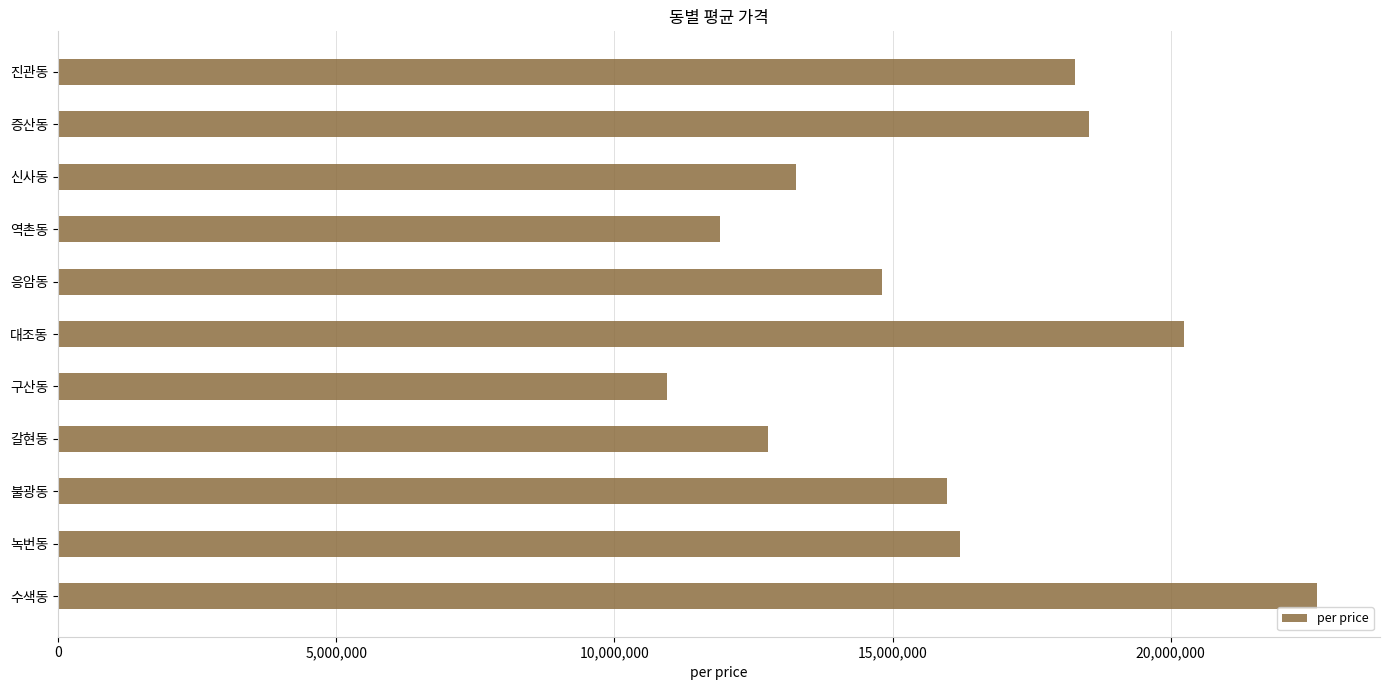

Rank the categories by value from lowest to highest.

구산동, 역촌동, 갈현동, 신사동, 응암동, 불광동, 녹번동, 진관동, 증산동, 대조동, 수색동